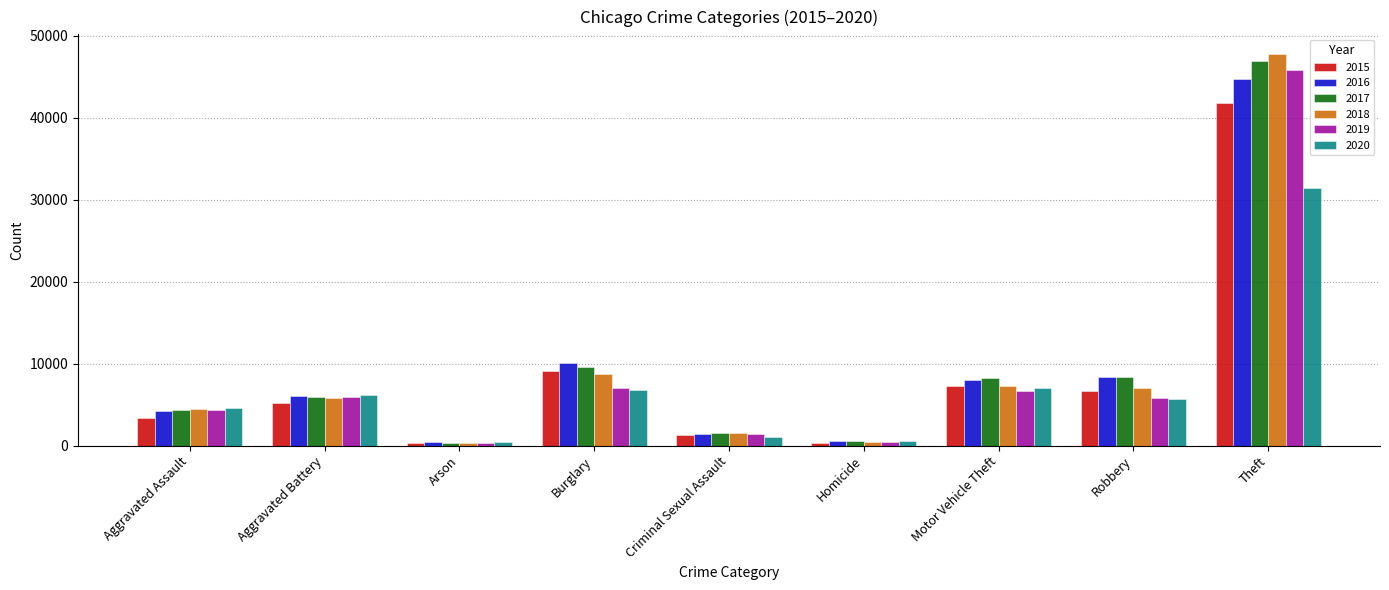

Which category has the highest value in the 2018 series?

Theft